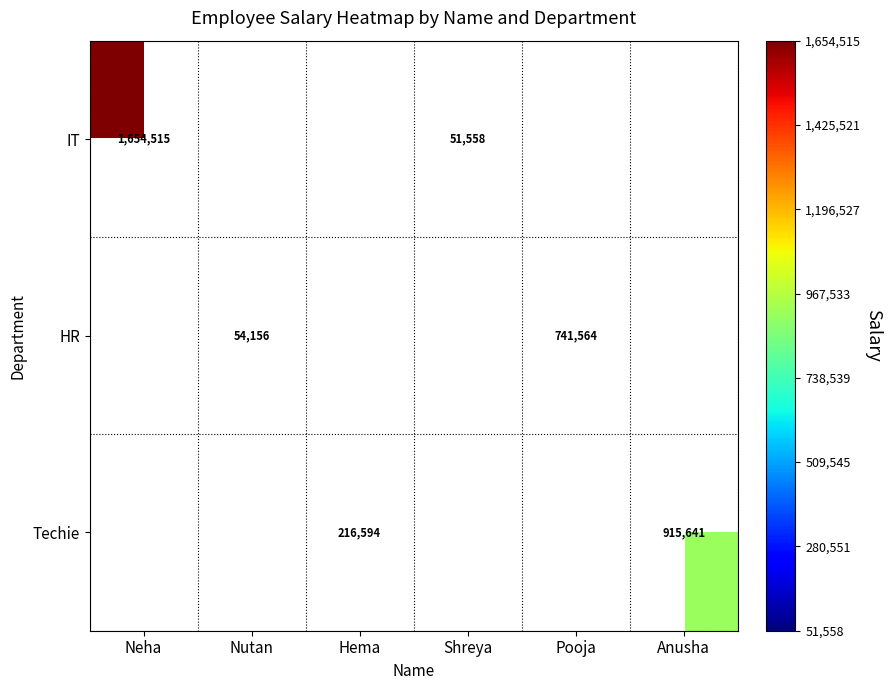

The HR series shows 1212131 at Pooja. True or false?

False